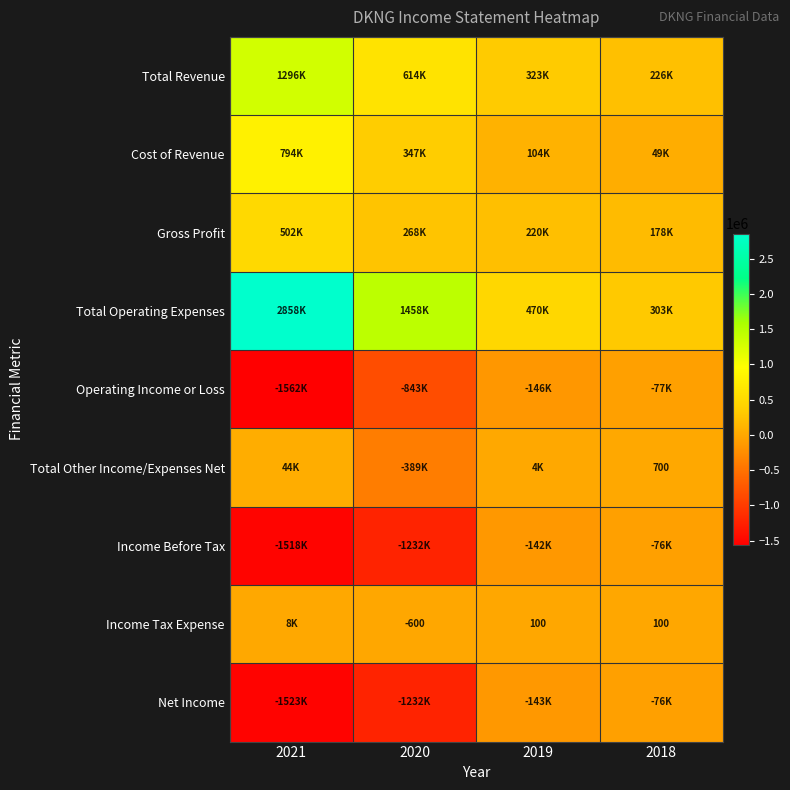

What is the greatest value displayed?

2857600